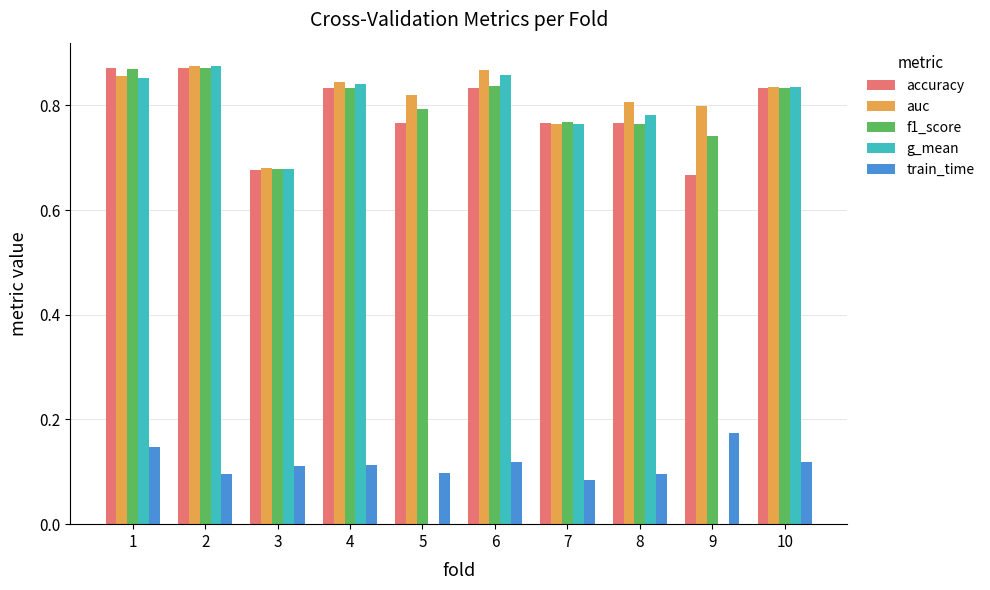

Which series changed the most between 3 and 8?

auc